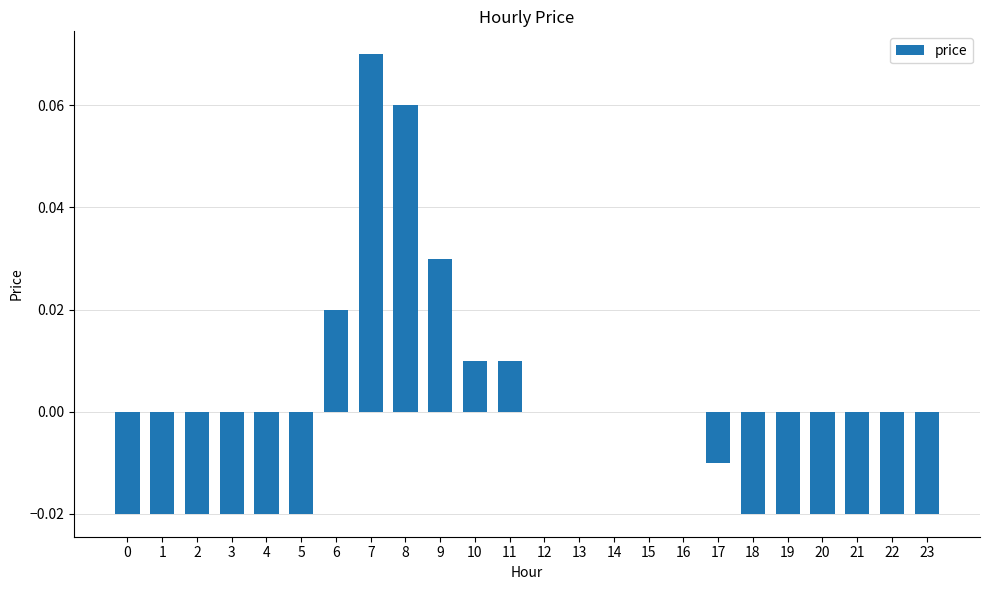

The value at 23 is -0.0. True or false?

True